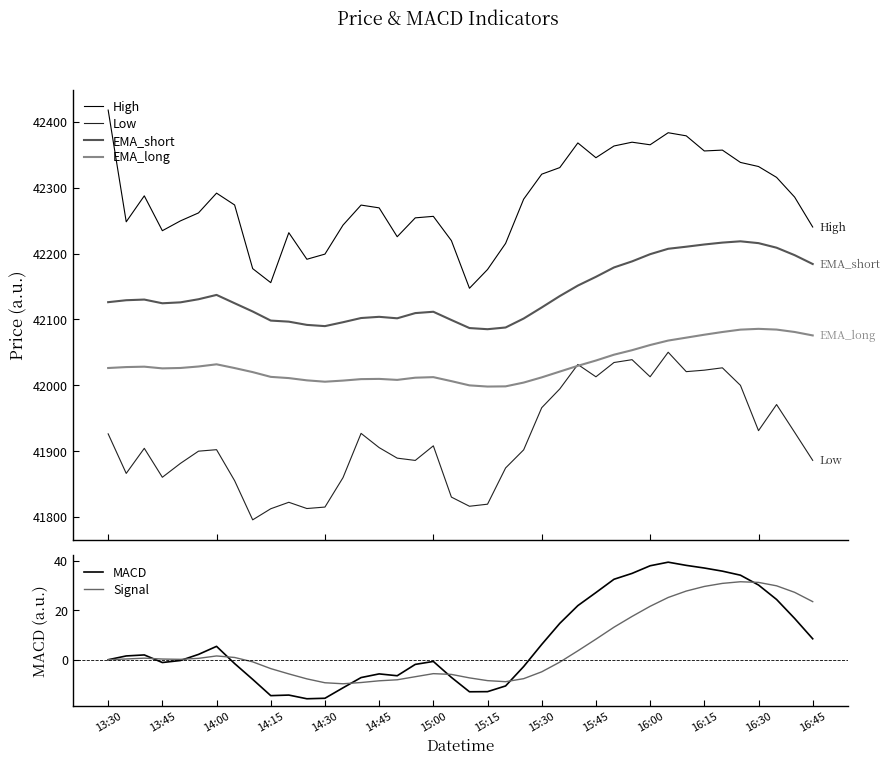

What is the maximum value shown in the chart?

42418.0